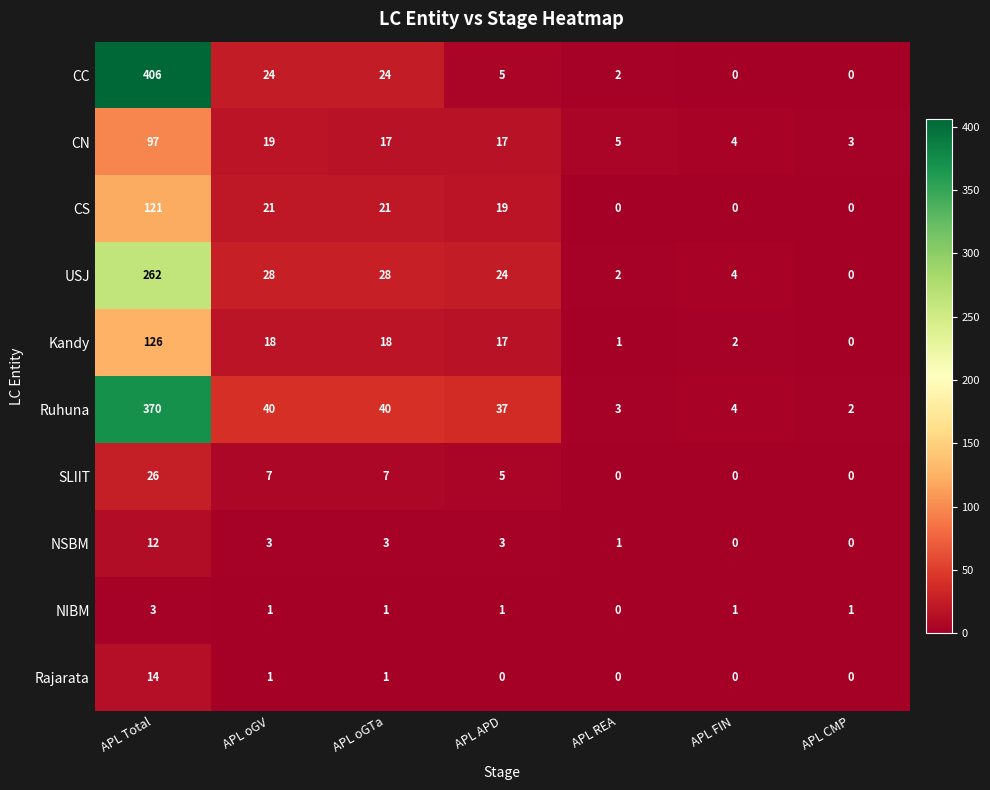

What is the difference between the highest and lowest values at APL Total?

403